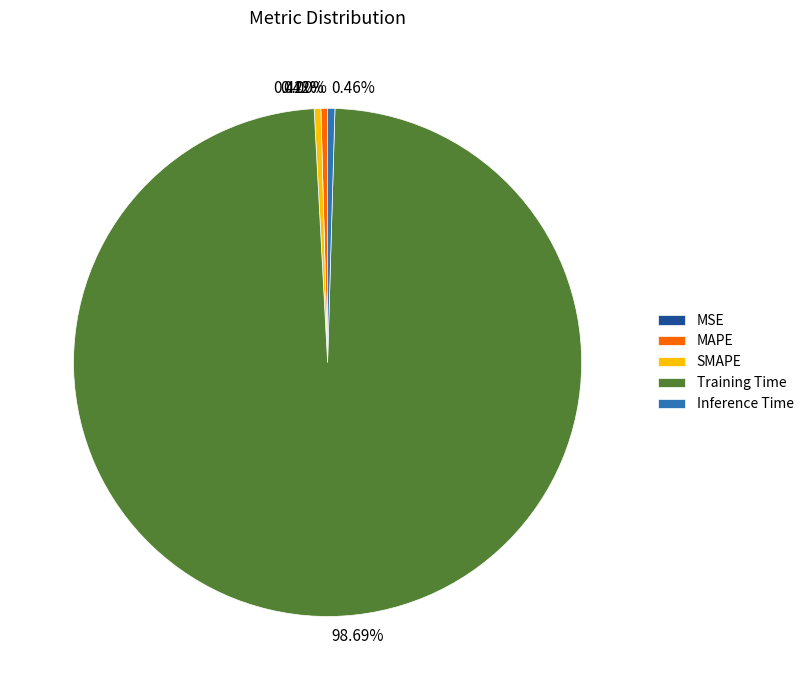

True or false: Training Time accounts for 89% of the total.

False